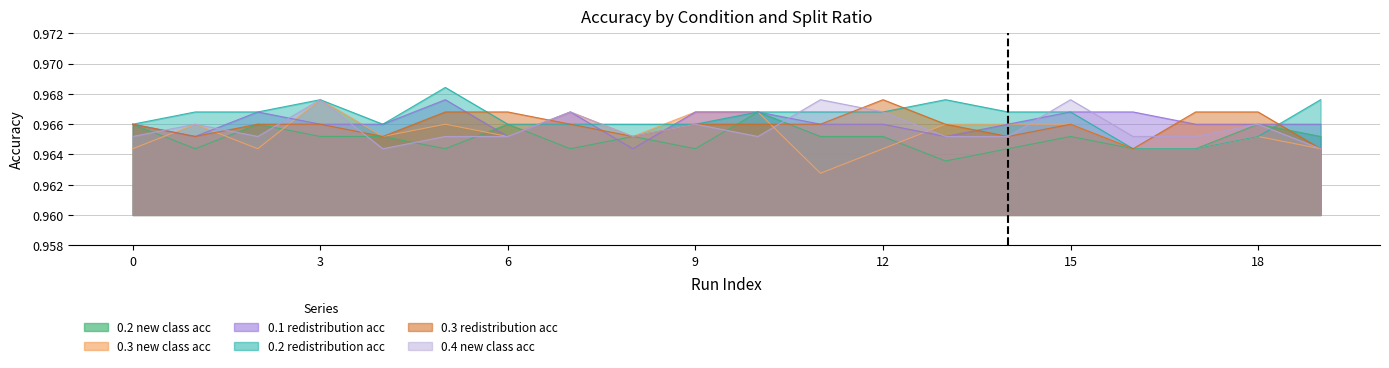

How many intersections are there between 0.4_new_class_accuracy and 0.2_new_class_accuracy?

9